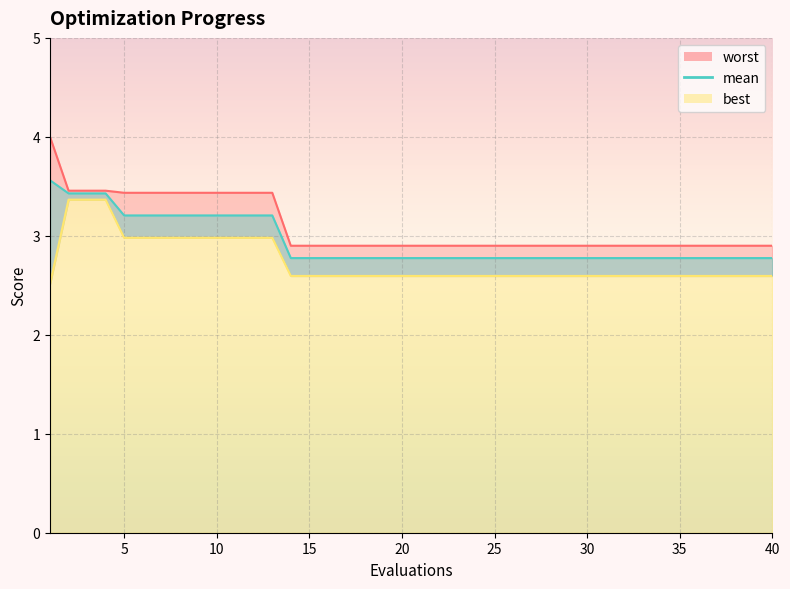

True or false: mean has a value of 3.4 at 2.

True